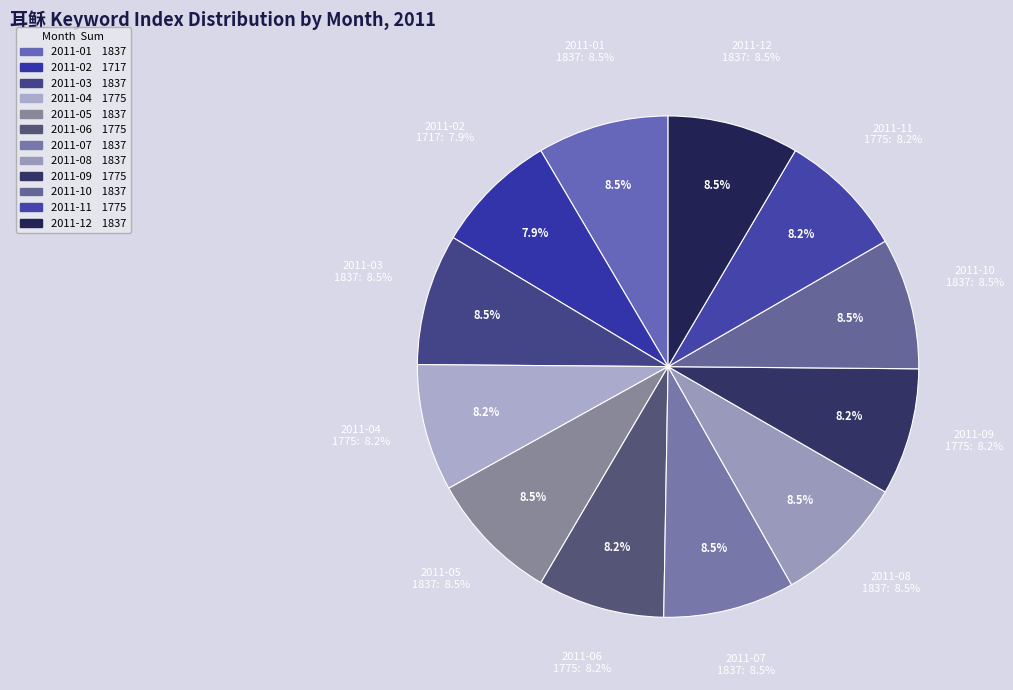

Is there any slice that represents more than half of the pie?

No